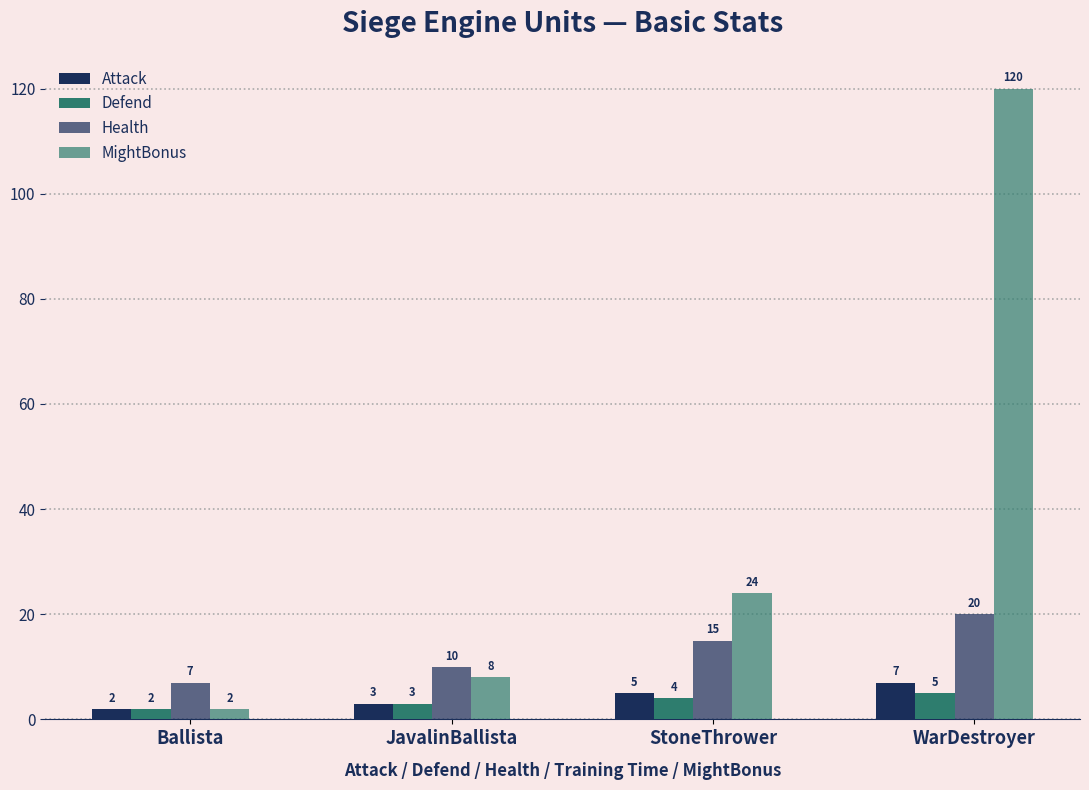

What is the label of the 3rd bar from the right?

JavalinBallista